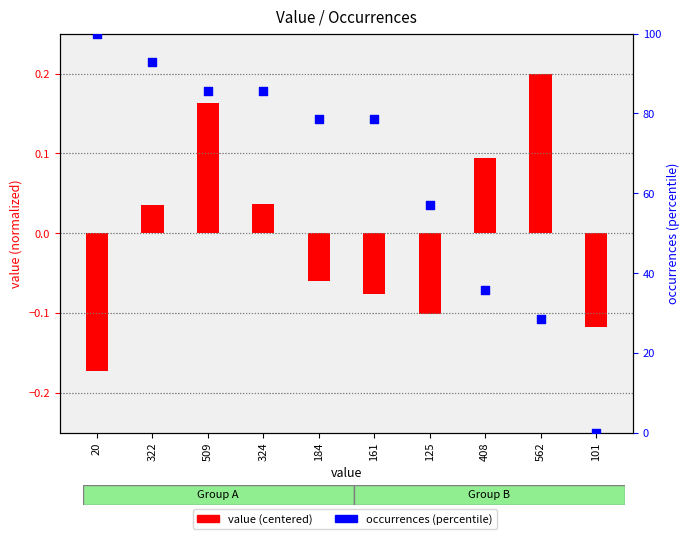

Which series contains the highest Y value?

occurrences (percentile)